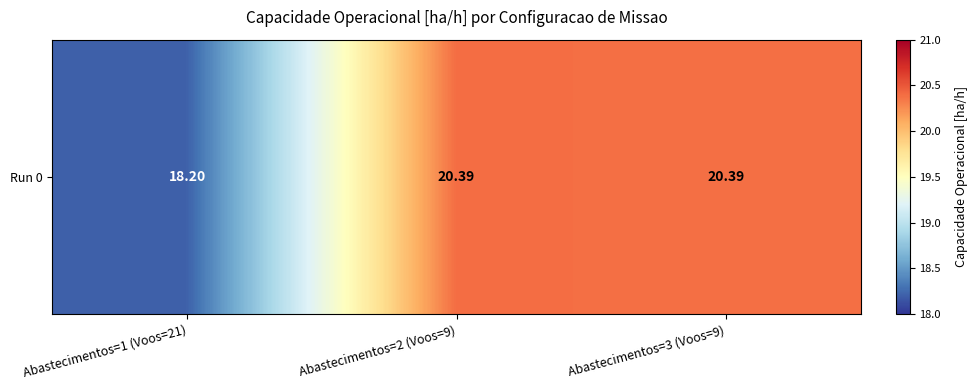

Which category has the lowest value across all series?

Abastecimentos=1 (Voos=21)